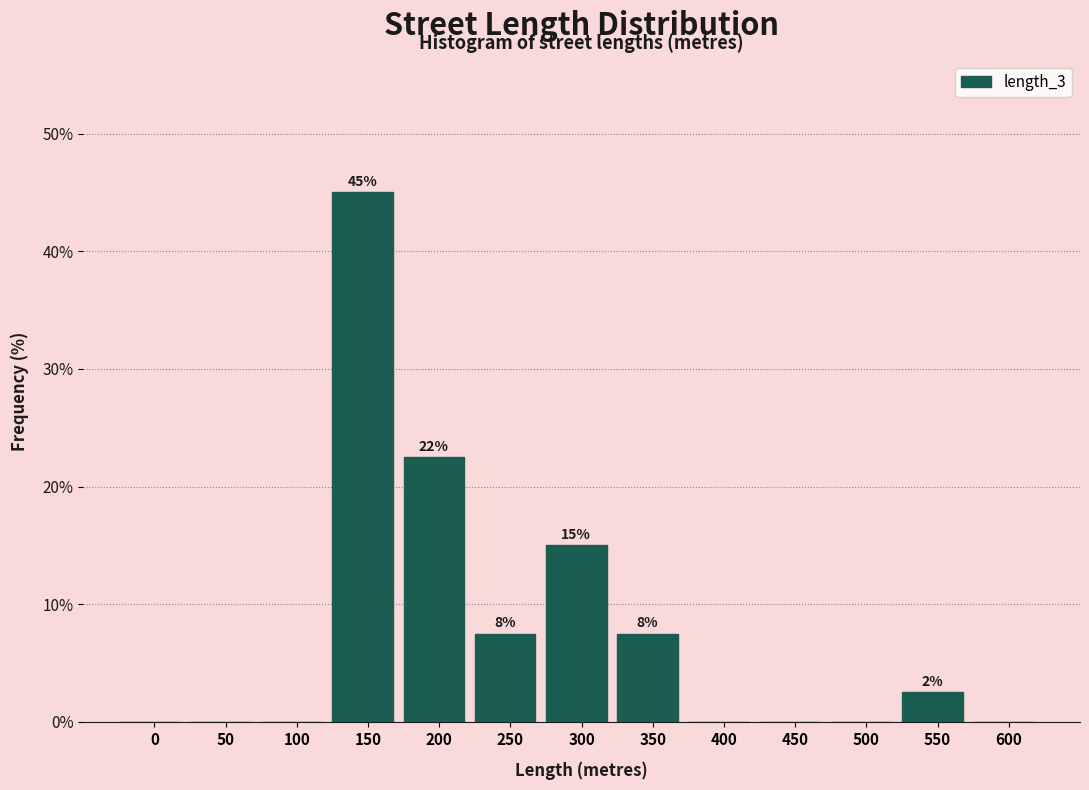

Reading right to left, list all the values displayed in this chart.

600=0.0	550=2.5	500=0.0	450=0.0	400=0.0	350=7.5	300=15.0	250=7.5	200=22.5	150=45.0	100=0.0	50=0.0	0=0.0